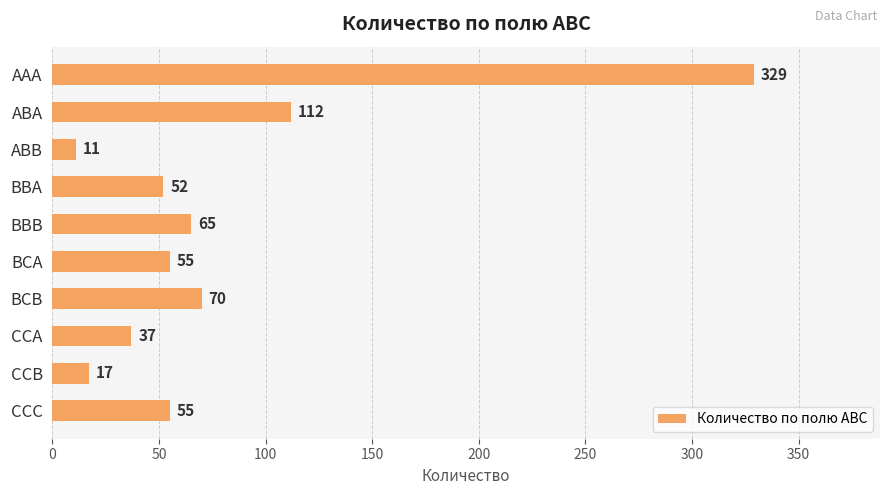

True or false: the data shows 142 at AAA.

False